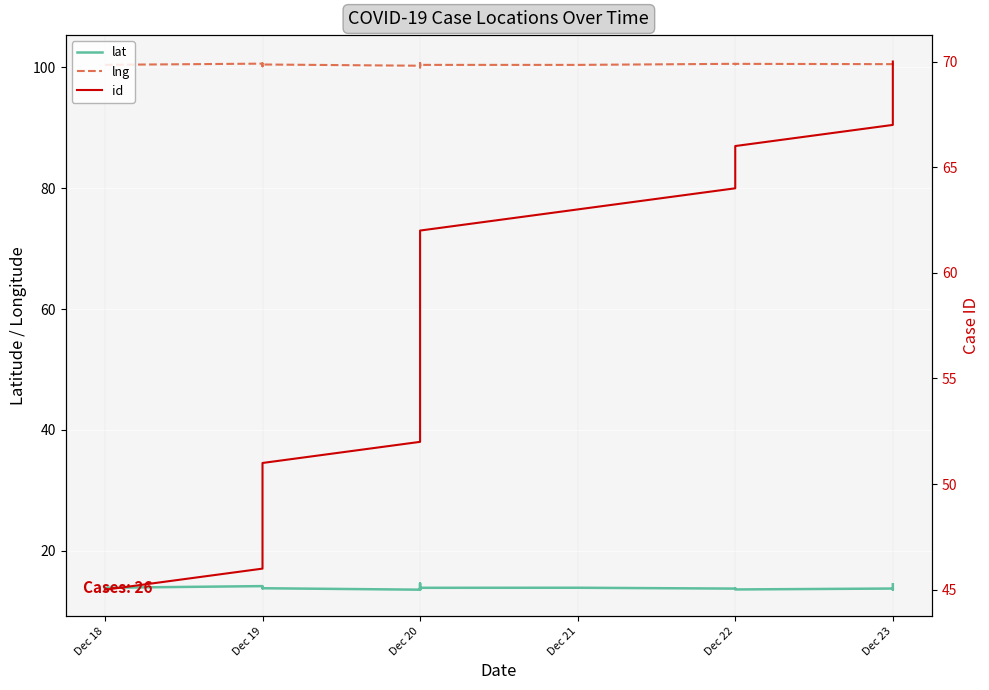

Which series has the widest spread of values?

id